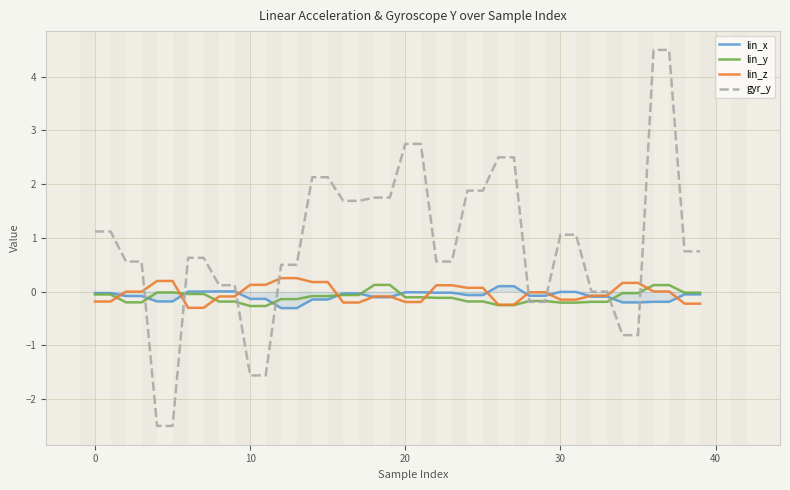

After their last crossing, which series has the higher values: lin_x or gyr_y?

gyr_y